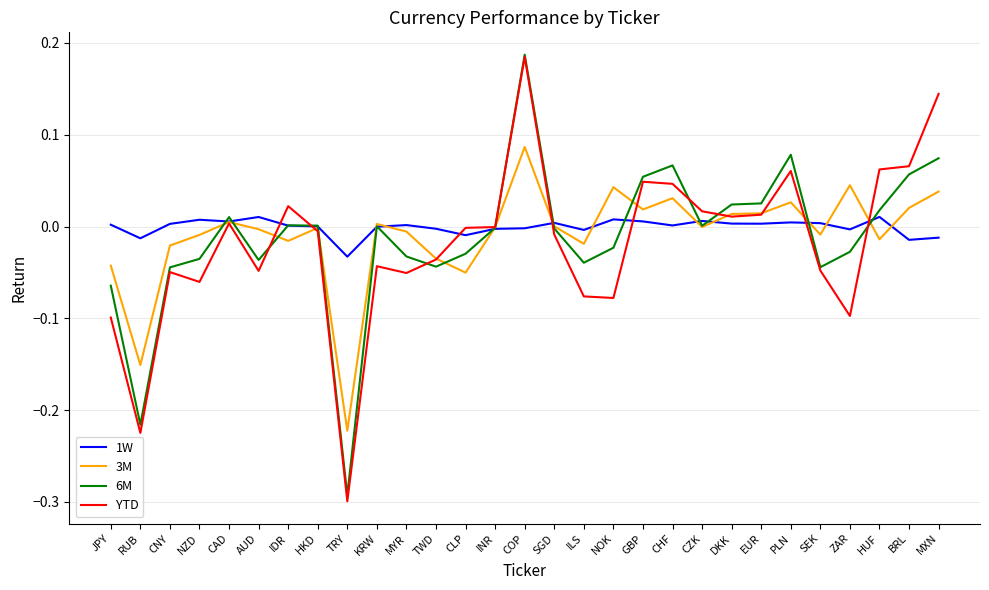

List the series in order of their overall mean, lowest first.

YTD, 6M, 3M, 1W